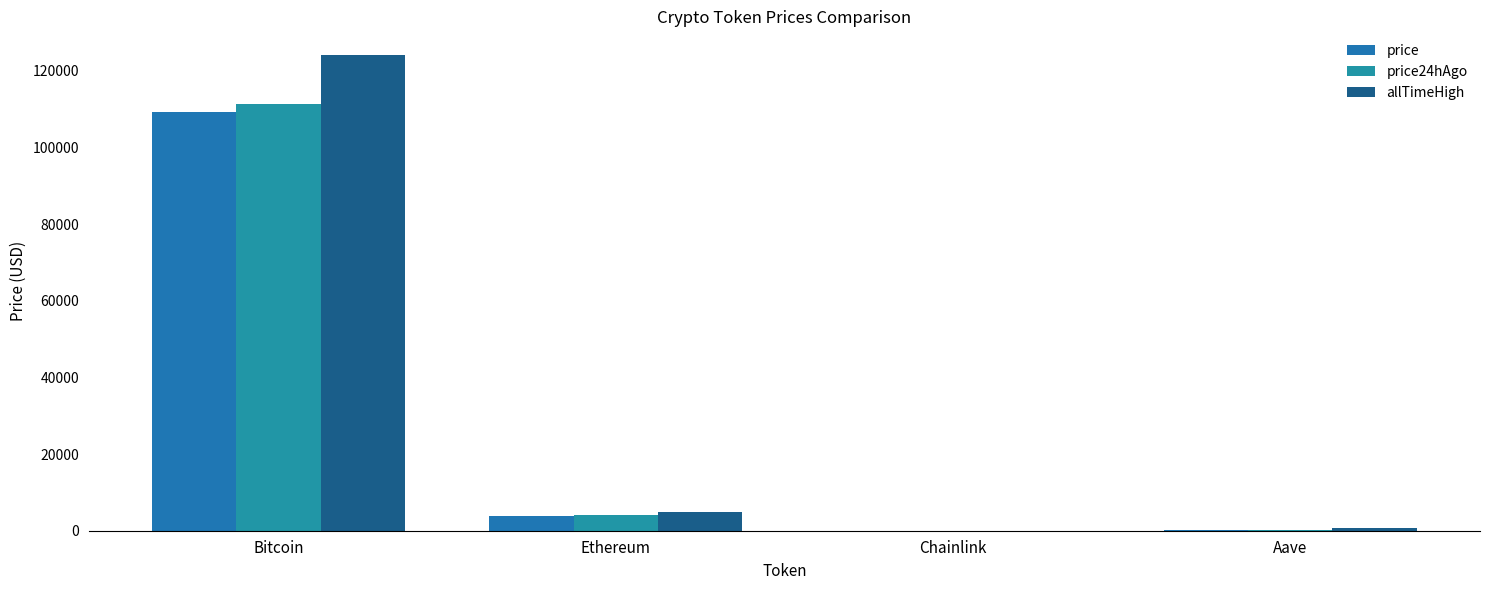

What is the maximum value for price24hAgo?

111447.0